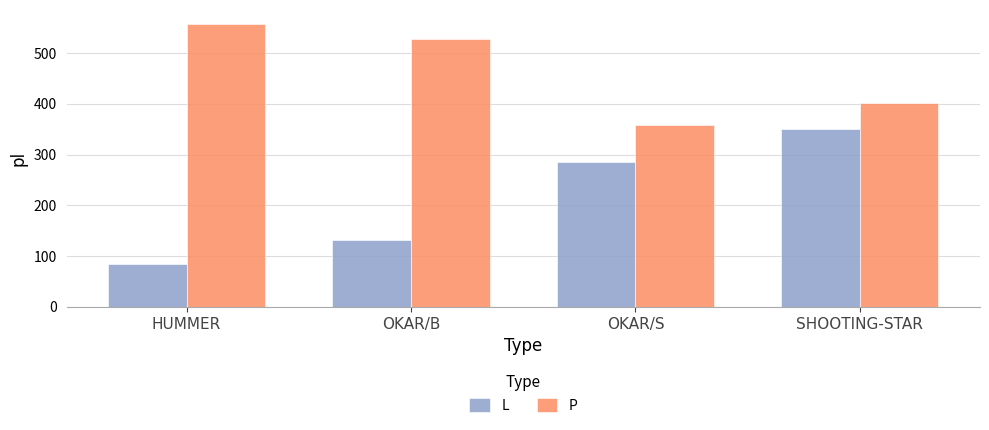

At which label does P reach its minimum?

OKAR/S